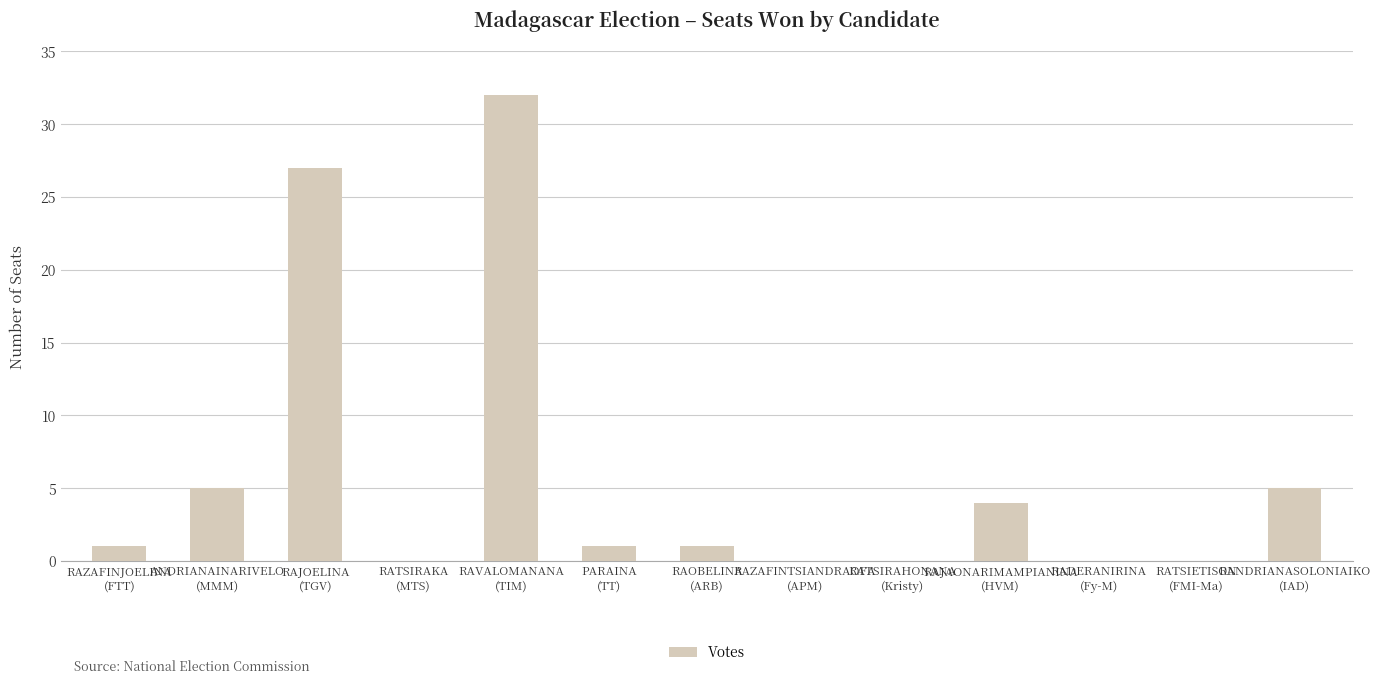

How many categories are shown in the chart?

13